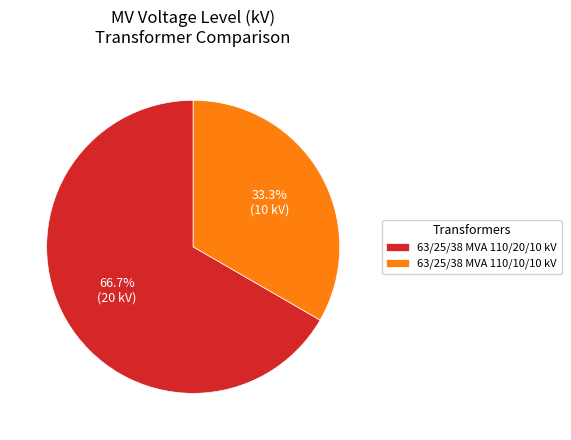

Approximately how many times larger is the value at 63/25/38 MVA 110/10/10 kV compared to 63/25/38 MVA 110/20/10 kV?

0.5